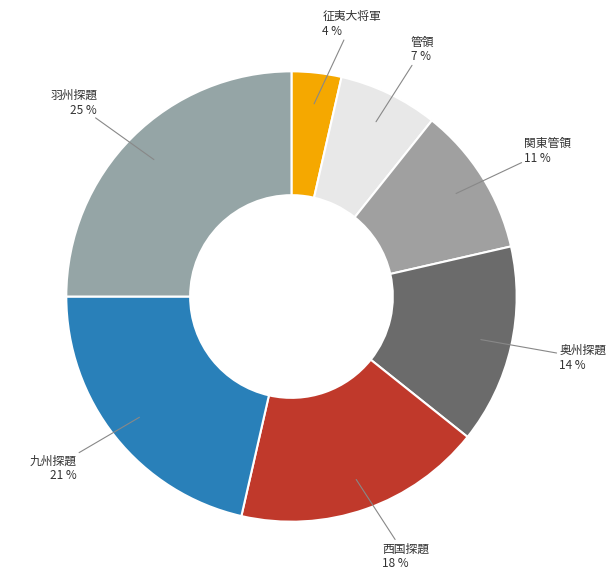

Is there any slice that represents more than half of the pie?

No